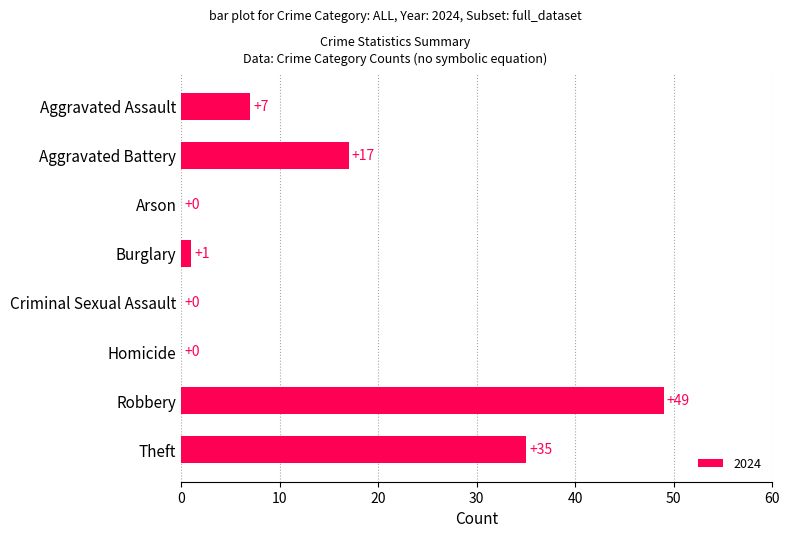

Count the number of categories in the chart.

8